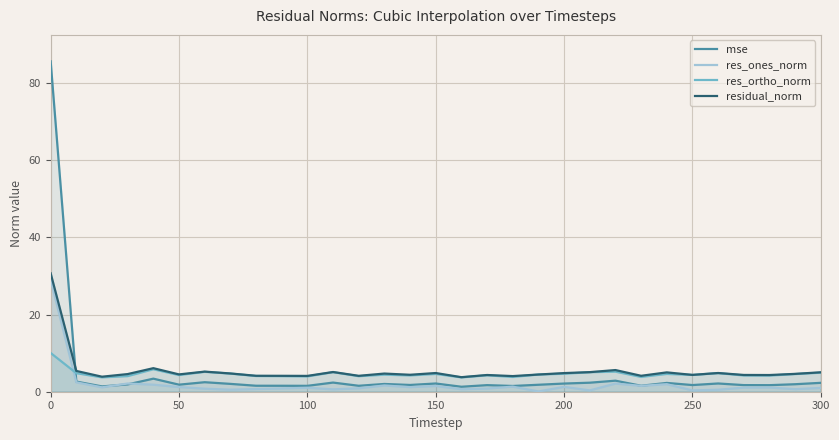

Reading right to left, list all the values displayed in this chart.

mse: 2.3	1.9	1.7	1.7	2.1	1.7	2.3	1.5	2.9	2.3	2.1	1.8	1.5	1.7	1.3	2.1	1.8	2.0	1.5	2.4	1.5	1.5	1.5	2.0	2.5	1.8	3.4	1.9	1.4	2.6	85.6
res_ones_norm: 1.0	0.7	1.1	1.1	0.5	0.3	2.0	1.5	2.1	0.3	1.3	0.1	1.3	0.8	0.6	1.5	1.2	1.6	0.9	0.6	1.0	0.9	0.7	0.5	0.8	1.2	1.8	2.1	1.1	2.4	29.0
res_ortho_norm: 4.9	4.6	4.2	4.2	4.8	4.3	4.6	3.8	5.2	5.1	4.7	4.5	3.8	4.3	3.7	4.6	4.2	4.4	4.0	5.1	4.0	4.0	4.1	4.7	5.1	4.3	5.8	4.0	3.7	4.8	10.0
residual_norm: 5.0	4.6	4.3	4.3	4.8	4.4	5.0	4.1	5.6	5.1	4.8	4.5	4.0	4.3	3.8	4.8	4.4	4.7	4.1	5.1	4.1	4.1	4.1	4.7	5.2	4.5	6.1	4.6	3.9	5.4	30.7